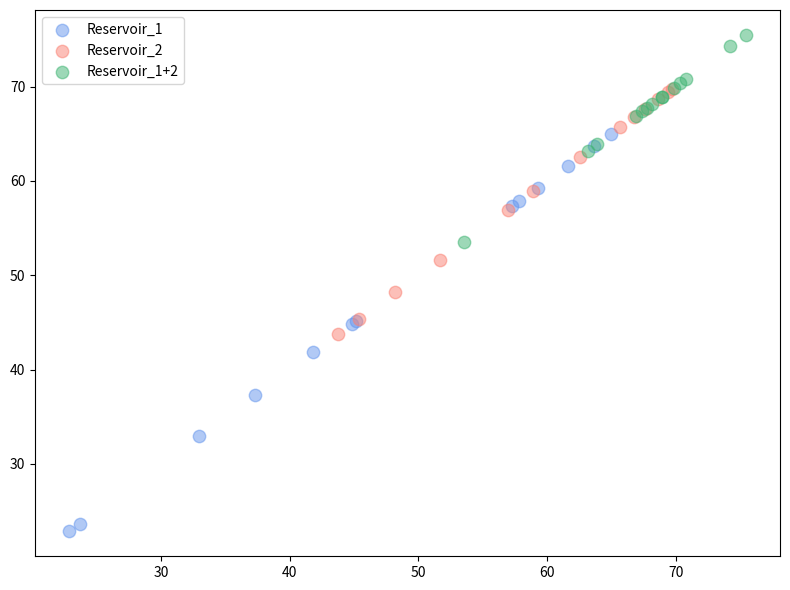

Which series contains the lowest Y value?

Reservoir_1